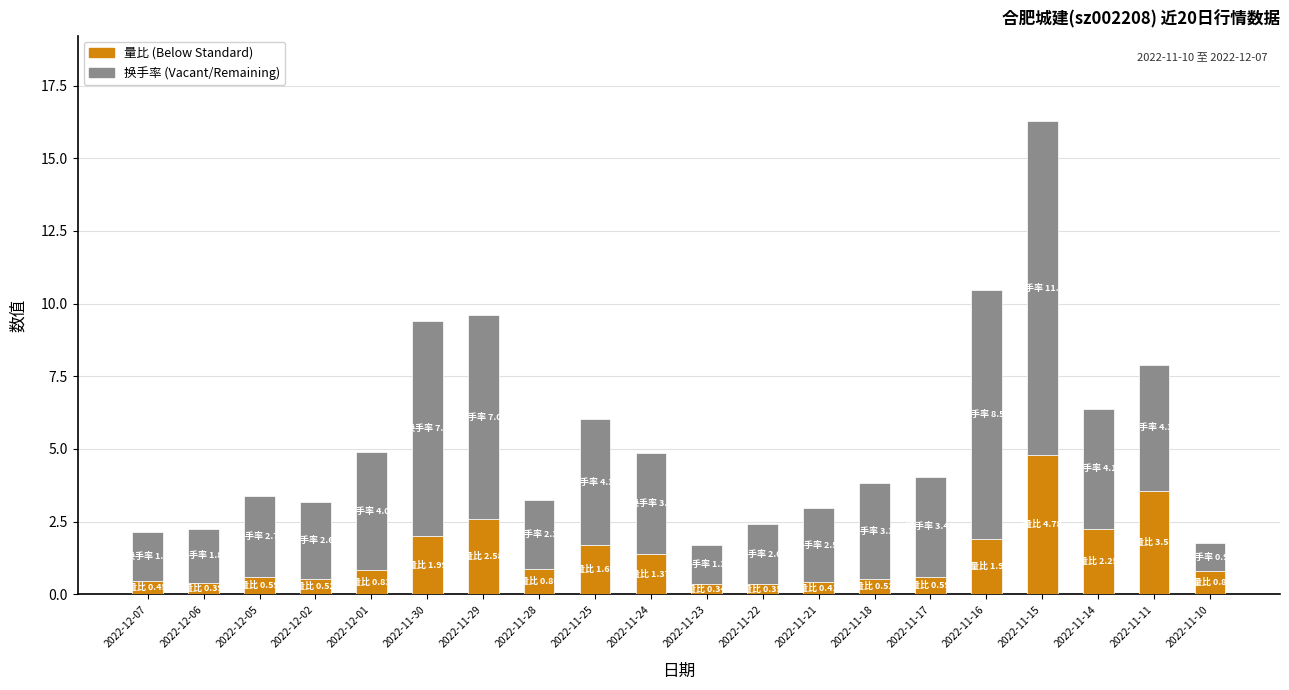

How many distinct data groups are displayed?

2